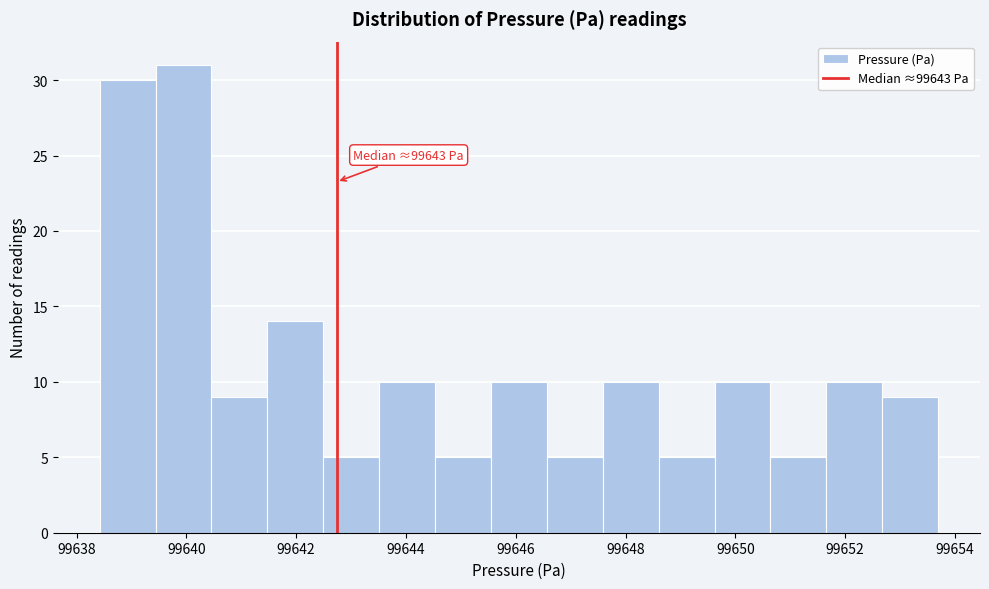

Over which range of the x-axis is the bar tallest?

99639.4 to 99640.4